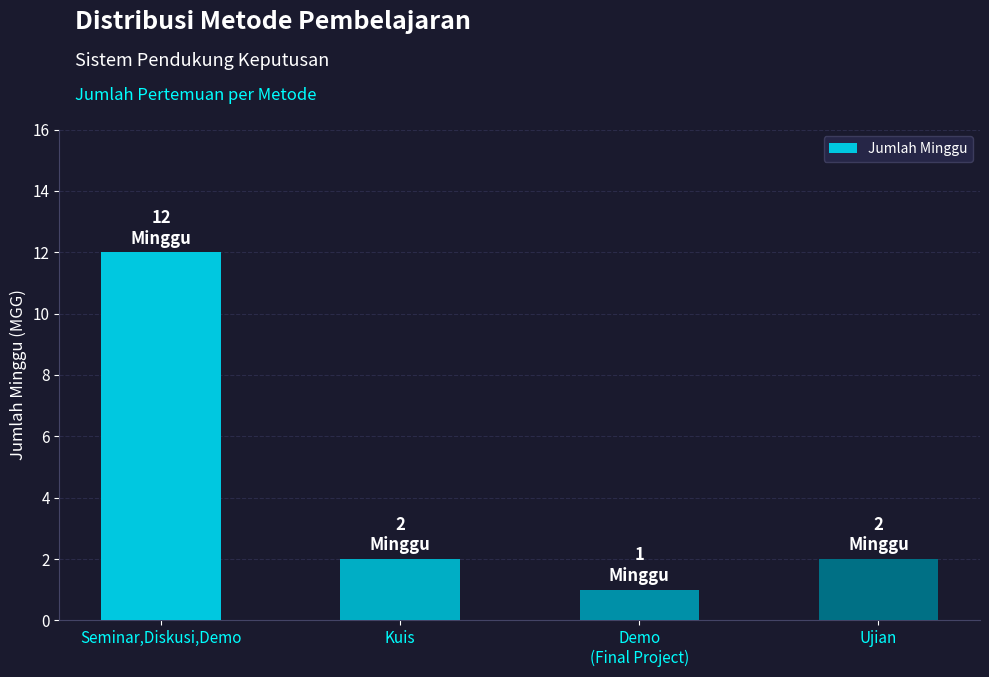

True or false: the data shows 3 at Ujian.

False